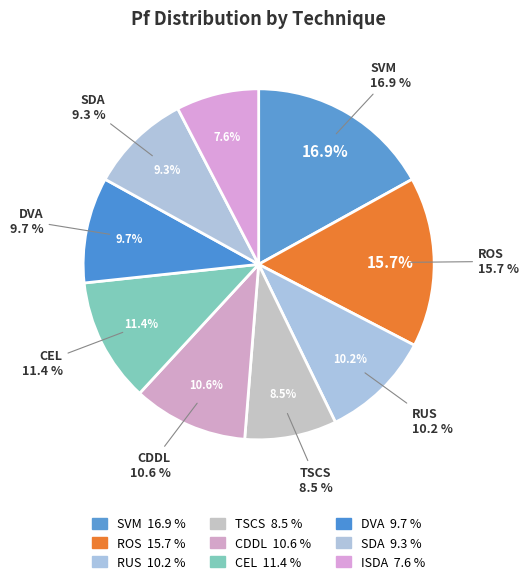

How many slices are in this pie chart?

9